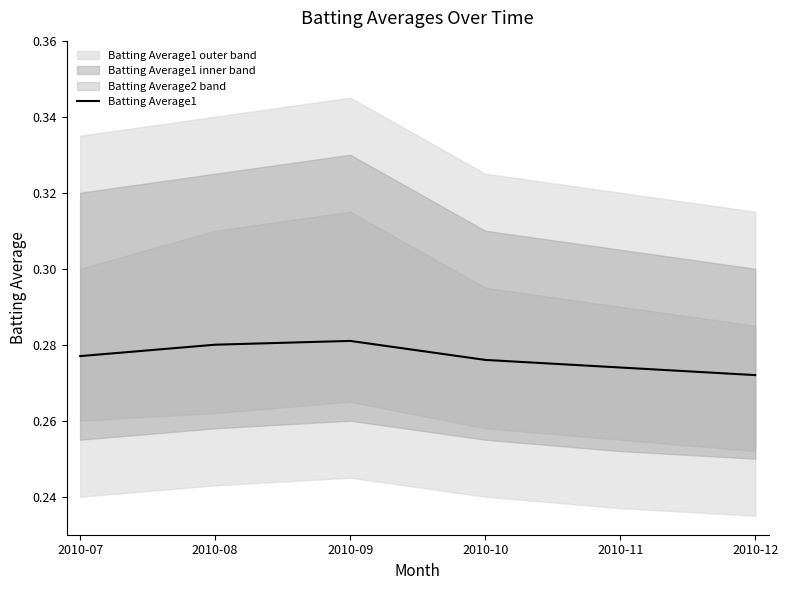

At which category does the data reach its first local peak?

2010-09